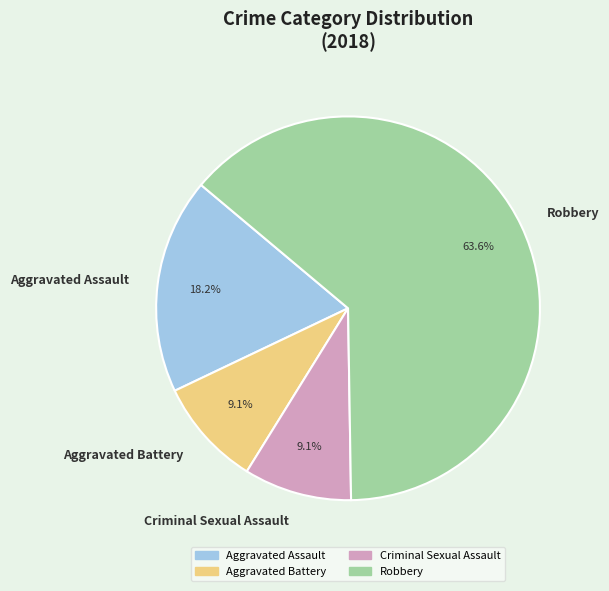

To the nearest percent, what percentage of the pie is Robbery?

64%